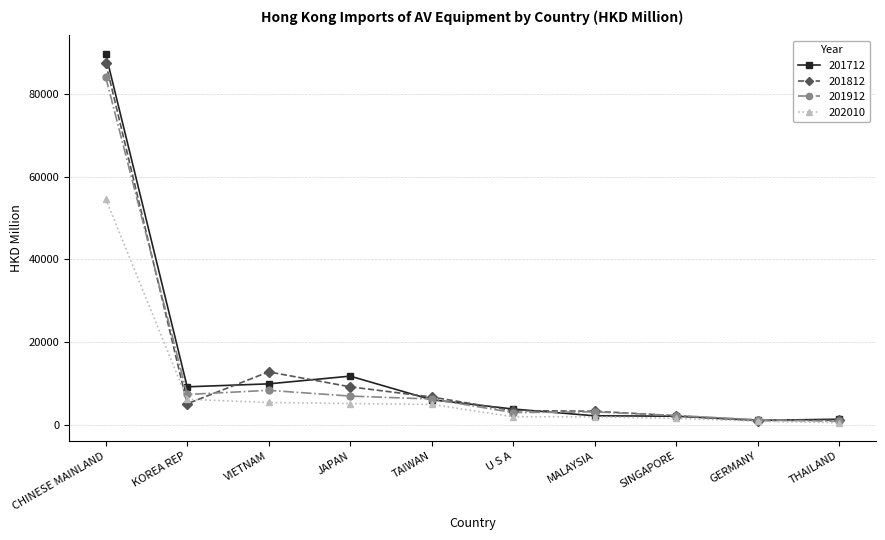

Rank the series by their maximum value, from highest to lowest.

201712, 201812, 201912, 202010